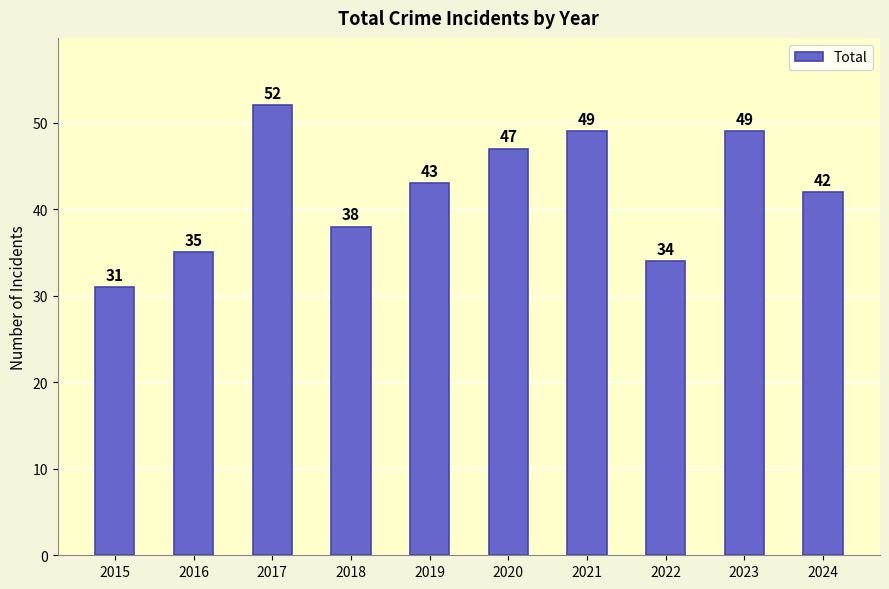

What is the ratio of the value at 2023 to the value at 2015?

1.6